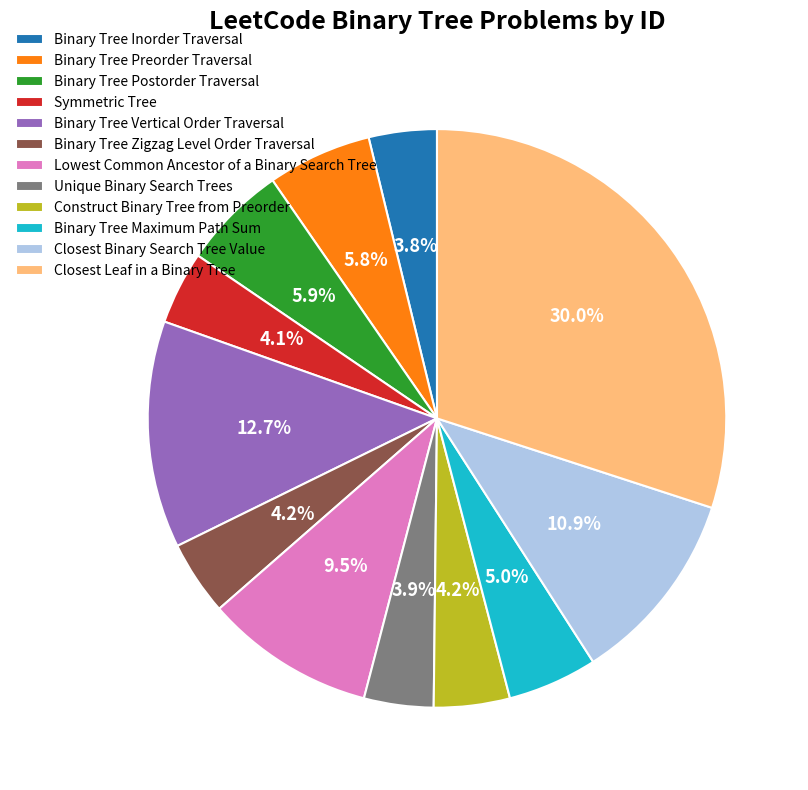

What is the ratio of the value at Construct Binary Tree from Preorder to the value at Binary Tree Maximum Path Sum?

0.8